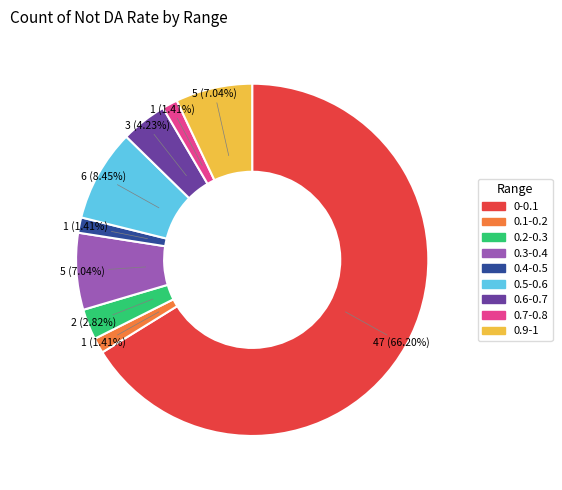

Which has a higher value, 0.6-0.7 or 0.5-0.6?

0.5-0.6